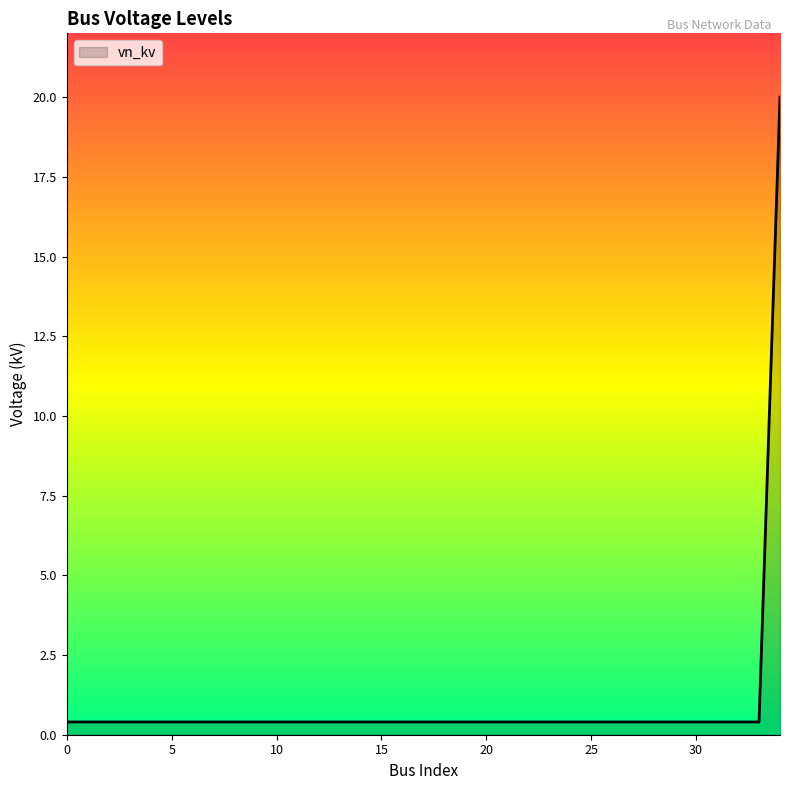

What is the difference between the maximum and minimum values?

19.6